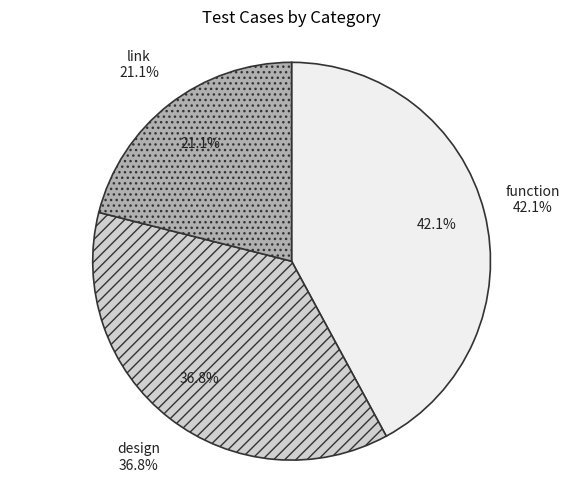

Do design and other together represent more than half of the pie?

No